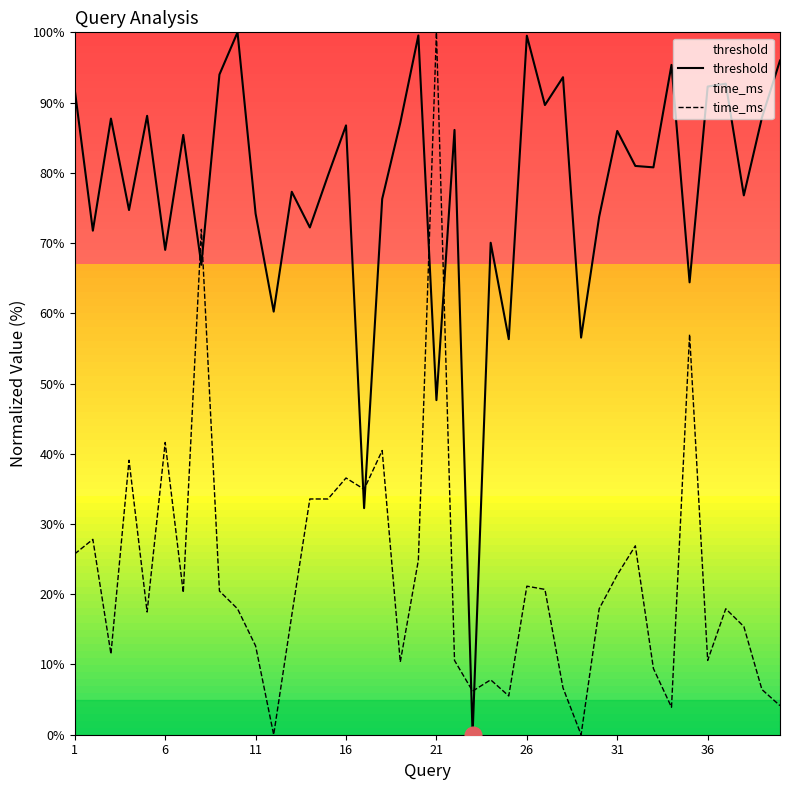

At which label does threshold first exceed 80?

1